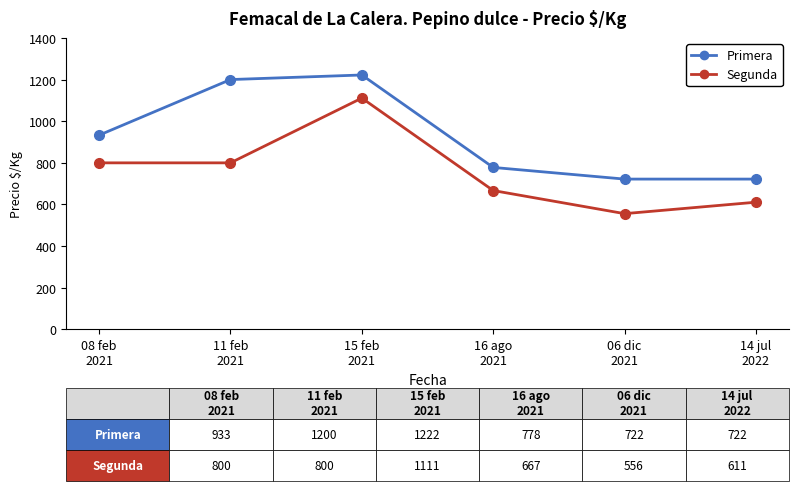

Reading left to right, what are all the values shown in this chart?

Primera: 08 feb
2021=933	11 feb
2021=1200	15 feb
2021=1222	16 ago
2021=778	06 dic
2021=722	14 jul
2022=722
Segunda: 08 feb
2021=800	11 feb
2021=800	15 feb
2021=1111	16 ago
2021=667	06 dic
2021=556	14 jul
2022=611